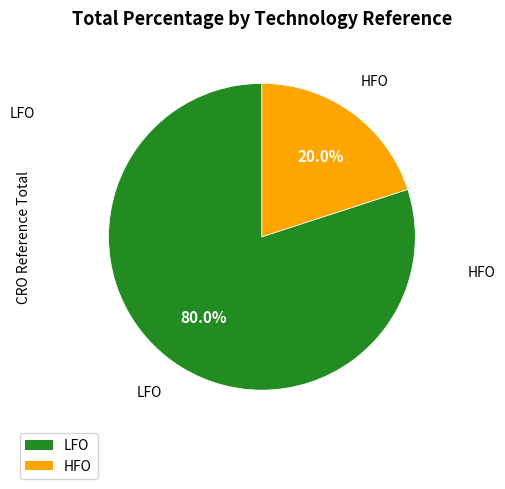

Which has a higher value, HFO or LFO?

LFO